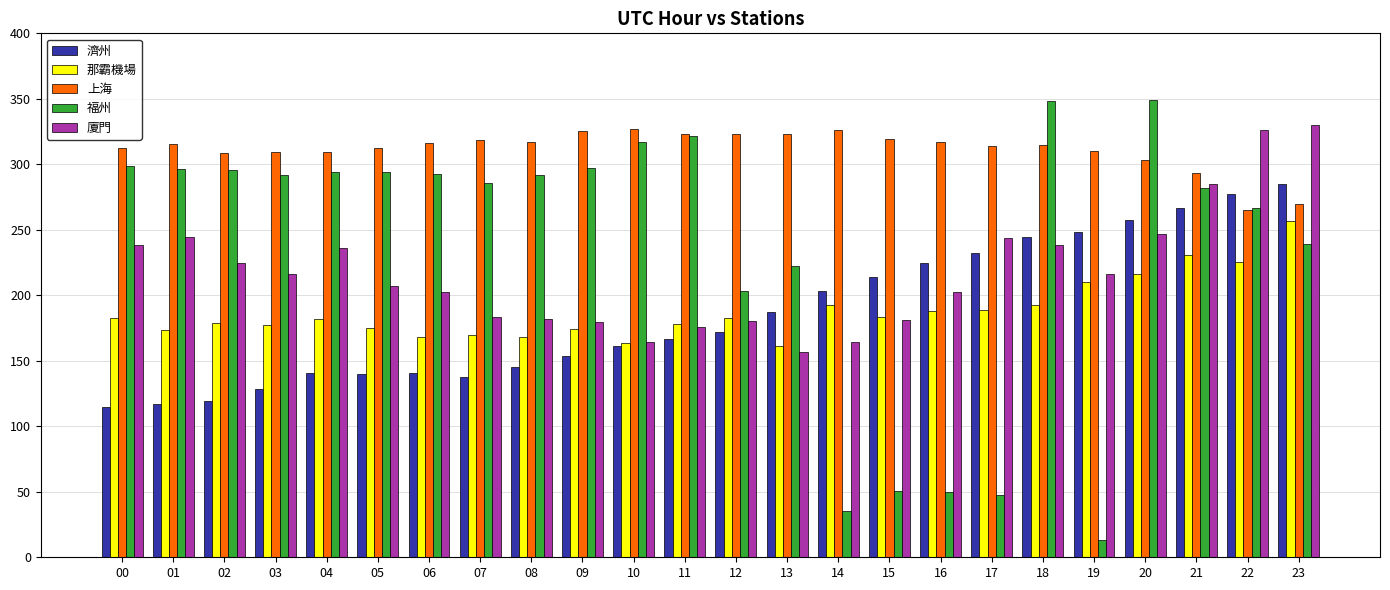

What is the difference between the second highest and second lowest values in the 濟州 series?

160.6